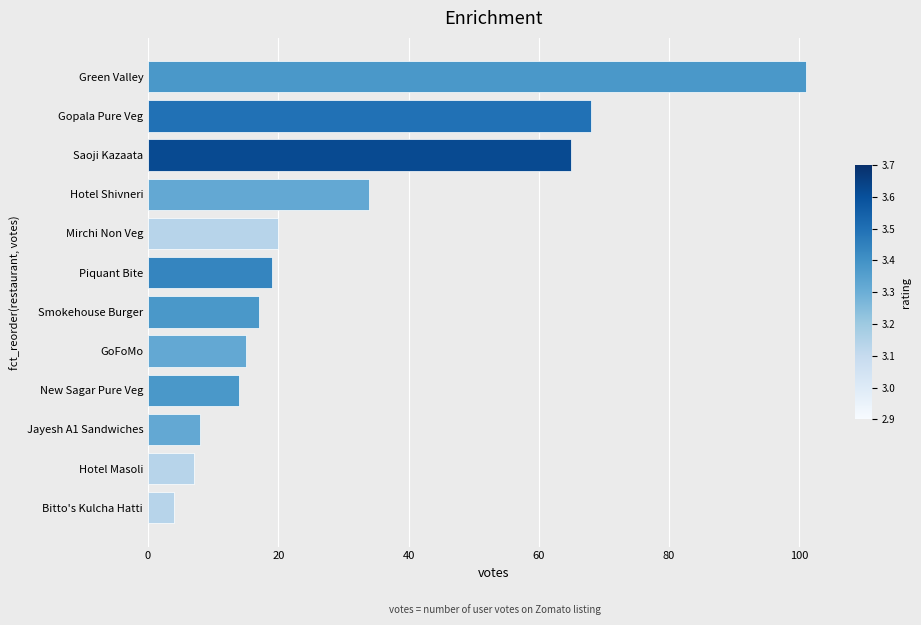

Are the bars grouped side by side (vs. stacked)?

No